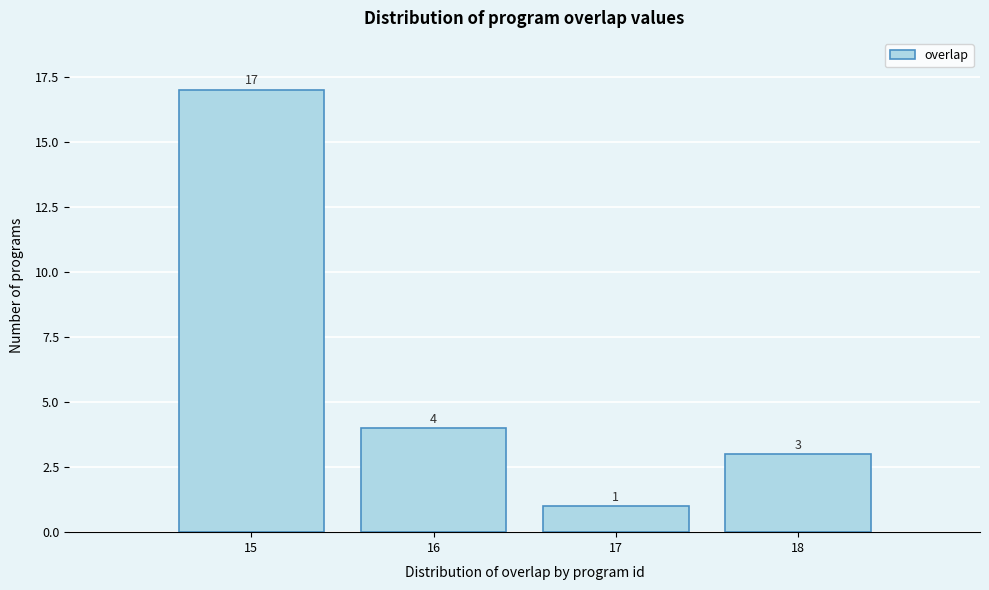

Reading right to left, extract all data points from this chart.

3	1	4	17